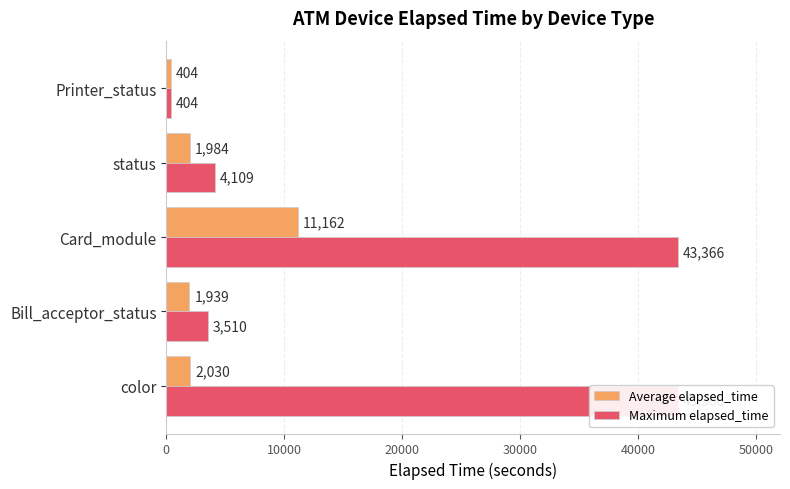

Reading right to left, what are all the values shown in this chart?

Average elapsed_time: 404	1984	11162	1939	2030
Maximum elapsed_time: 404	4109	43366	3510	43366